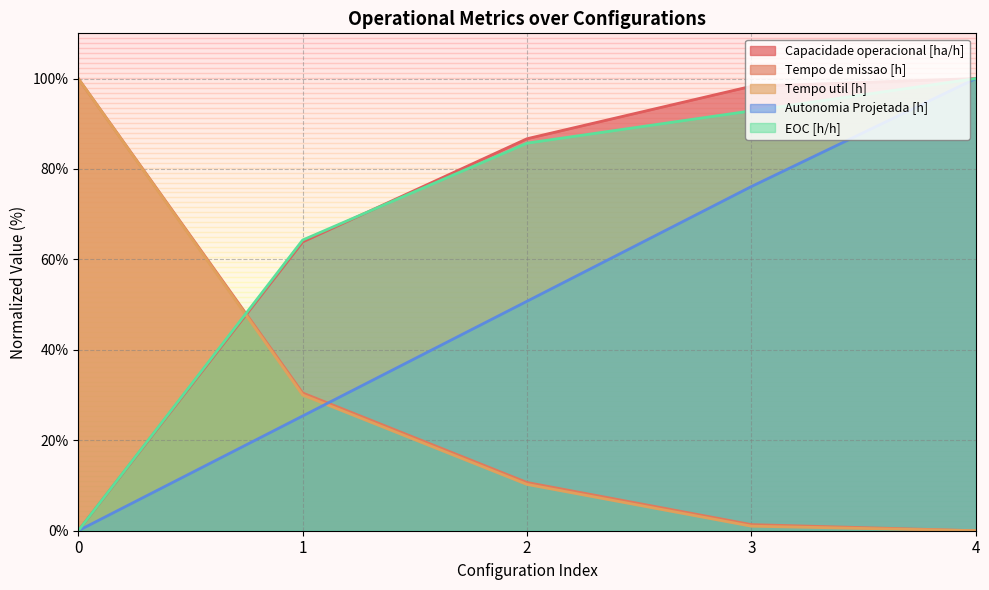

Reading left to right, list all the values displayed in this chart.

Capacidade operacional [ha/h]: 0=0.0	1=63.9	2=86.7	3=98.3	4=100.0
Tempo de missao [h]: 0=100.0	1=30.5	2=10.7	3=1.4	4=0.0
Tempo util [h]: 0=100.0	1=30.0	2=10.2	3=1.0	4=0.0
Autonomia Projetada [h]: 0=0.0	1=25.4	2=50.7	3=76.1	4=100.0
EOC [h/h]: 0=0.0	1=64.3	2=85.7	3=92.9	4=100.0